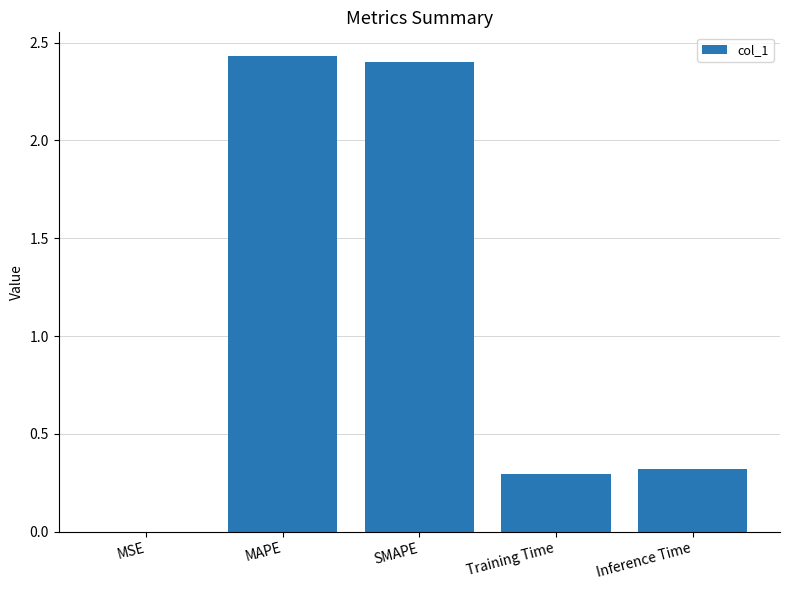

What is the approximate value at Inference Time?

0.3